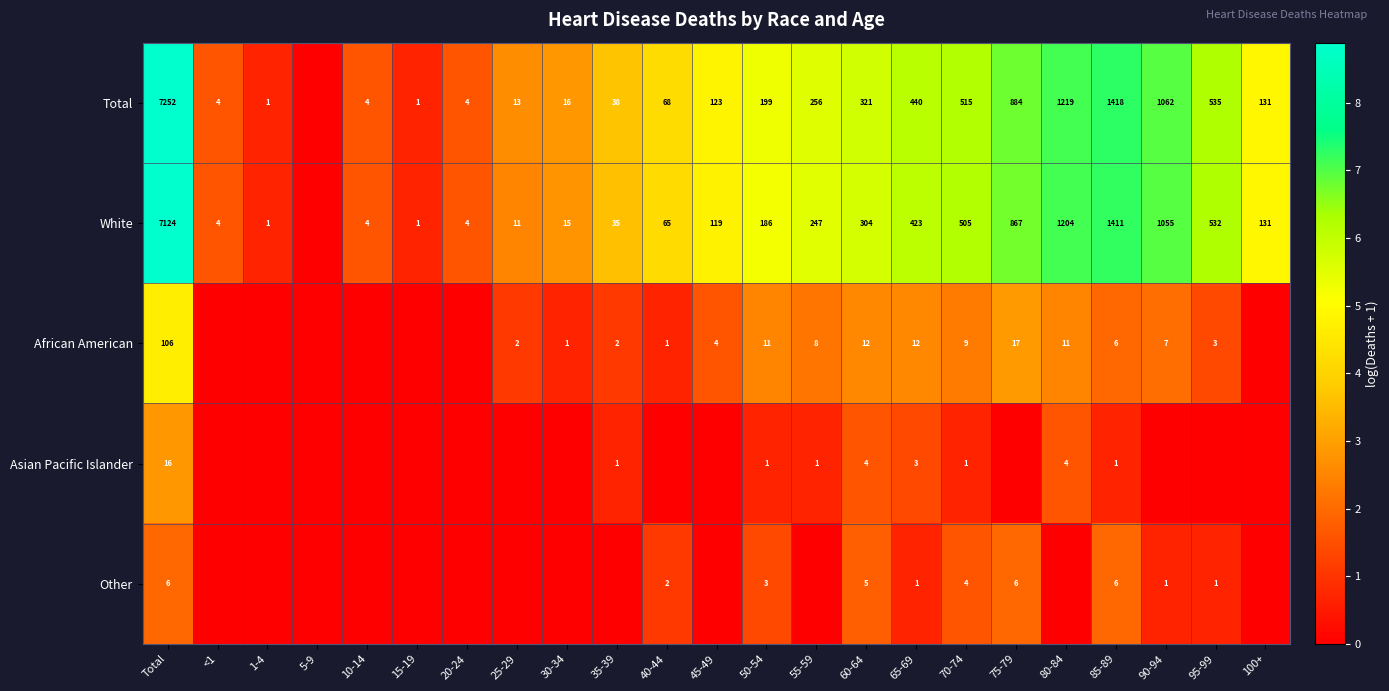

True or false: Total has a value of 321 at 60-64.

True